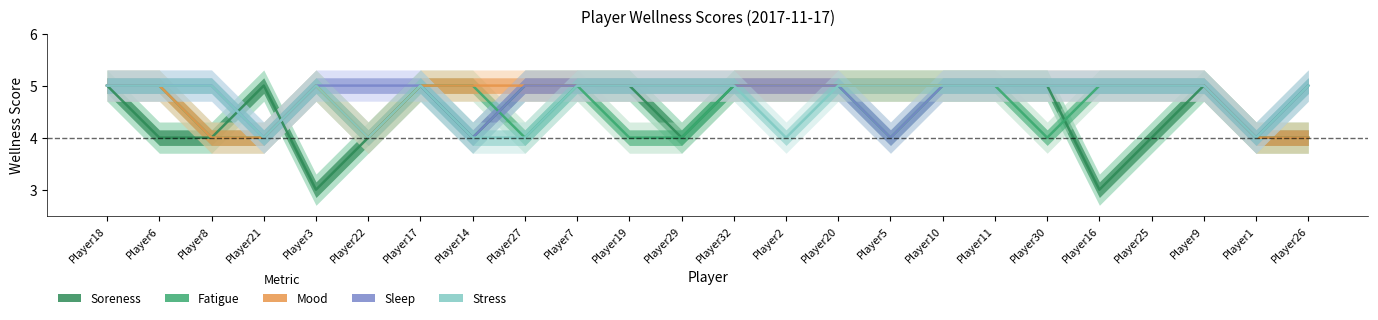

At which label is wellness_mood closest to 4?

Player8